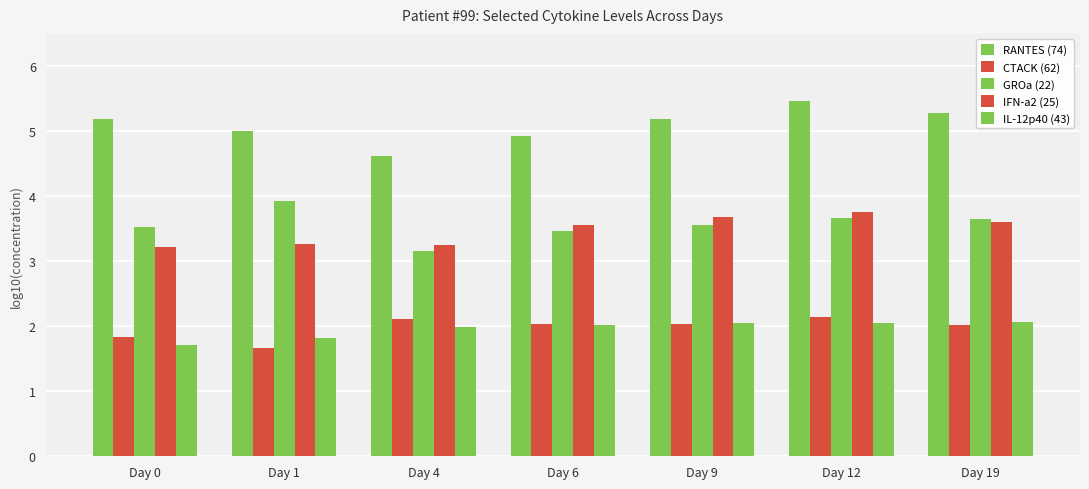

How many bars are there in each group?

5